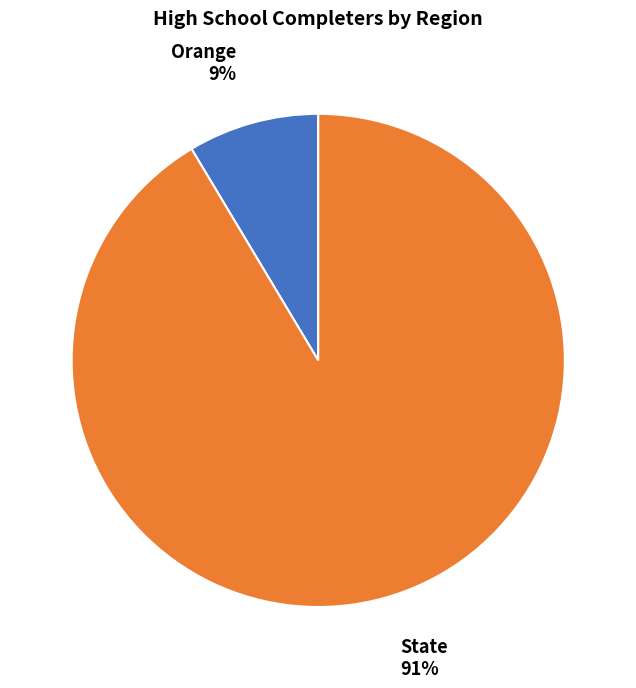

Is the sum of Orange and State greater than half?

Yes